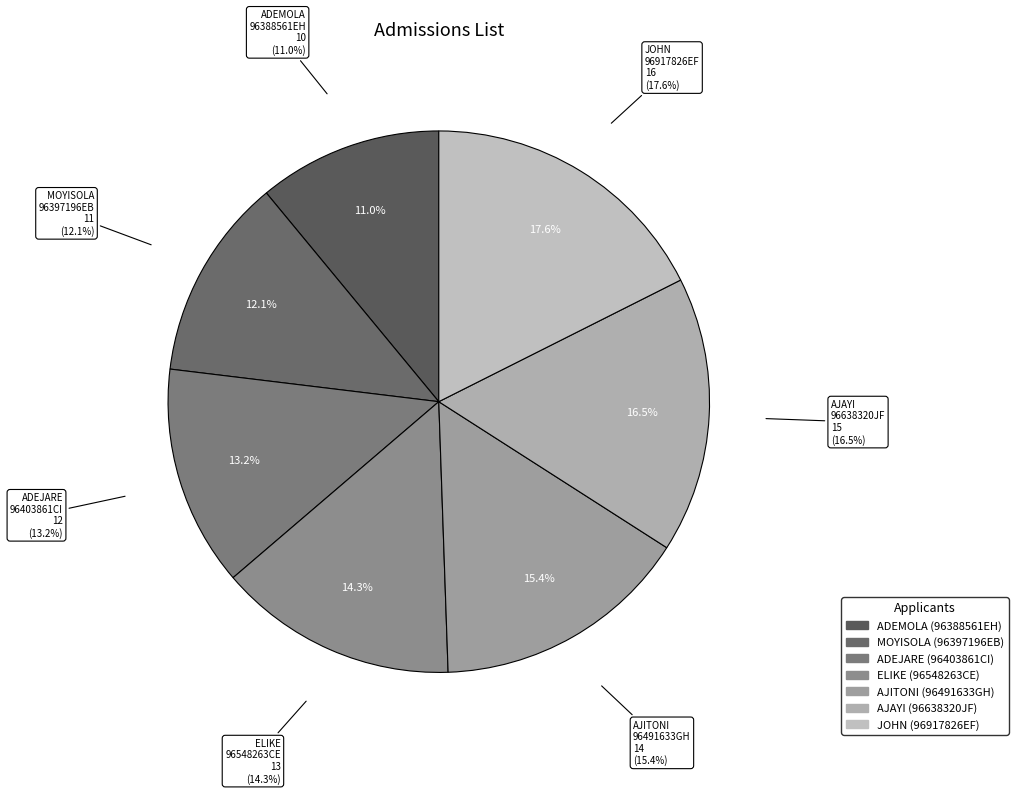

Which category has the biggest portion of the pie?

96917826EF